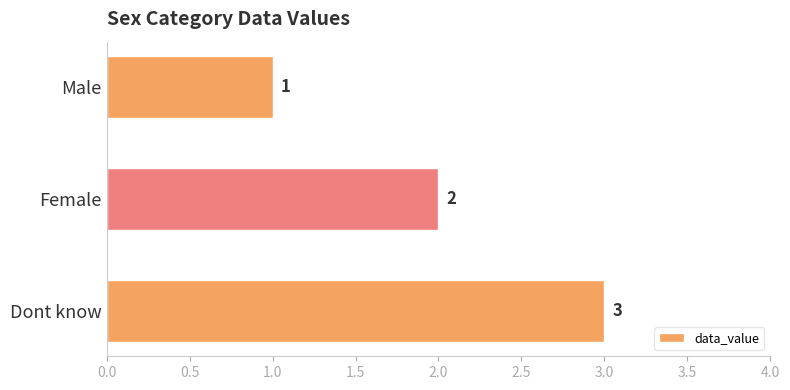

At which label is the value closest to 2?

Female